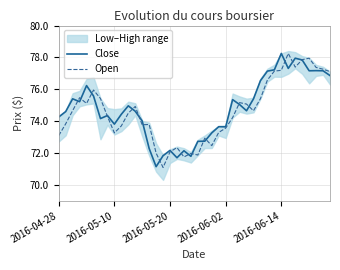

Which category has the highest value in the Close series?

2016-06-14